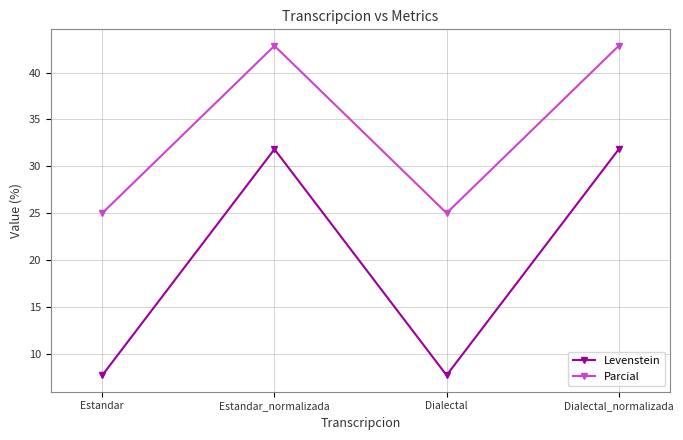

At how many categories does at least one series exceed 39?

2